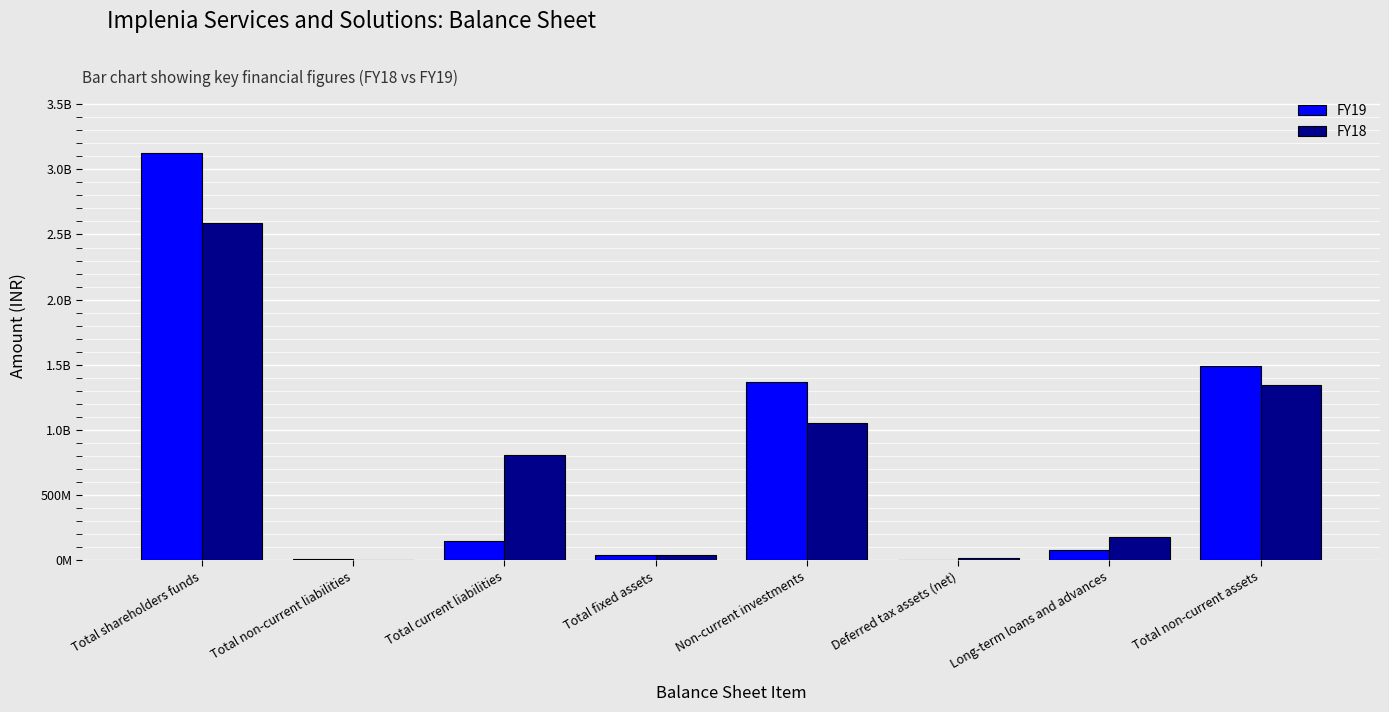

Reading left to right, extract all data points from this chart.

FY19: 3127661548	6381319	147100882	40782969	1364767900	5293212	77742056	1488586137
FY18: 2587626279	418331	810287357	38460354	1055634750	17554812	175332340	1344224964